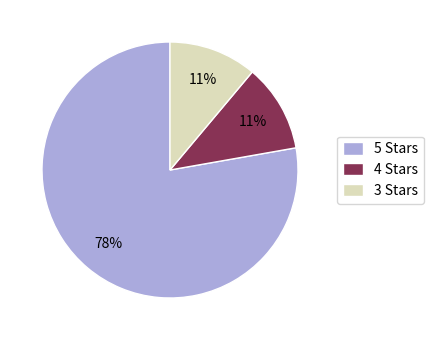

Combined, do 3 Stars and 5 Stars account for over 50%?

Yes